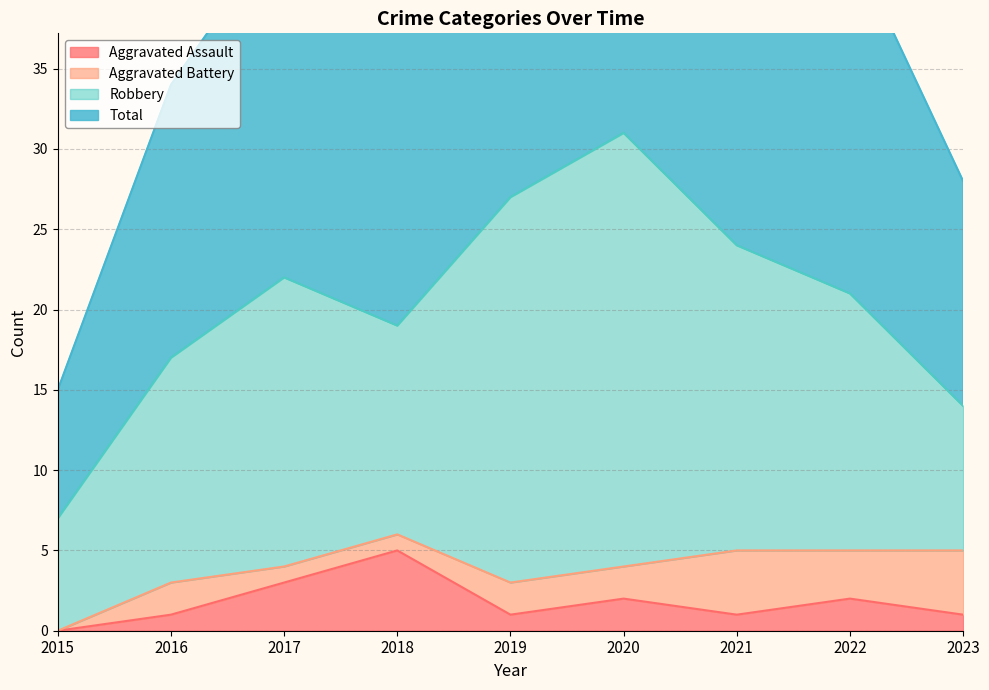

Is it true that Aggravated Assault equals 0 at 2015?

True